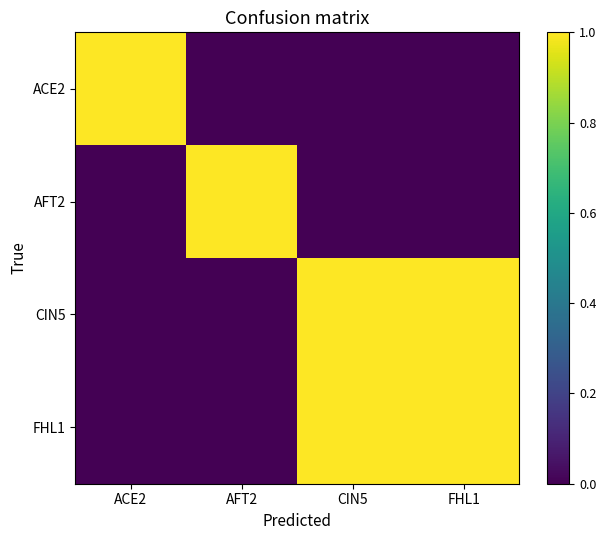

List the series in order of their peak value, highest first.

ACE2, AFT2, CIN5, FHL1